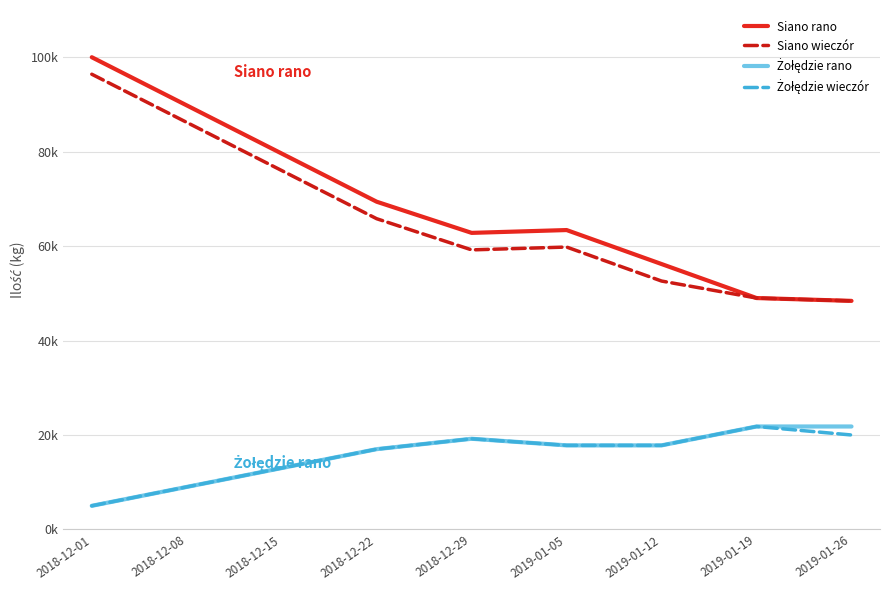

Is this an area chart (filled region under the line)?

No